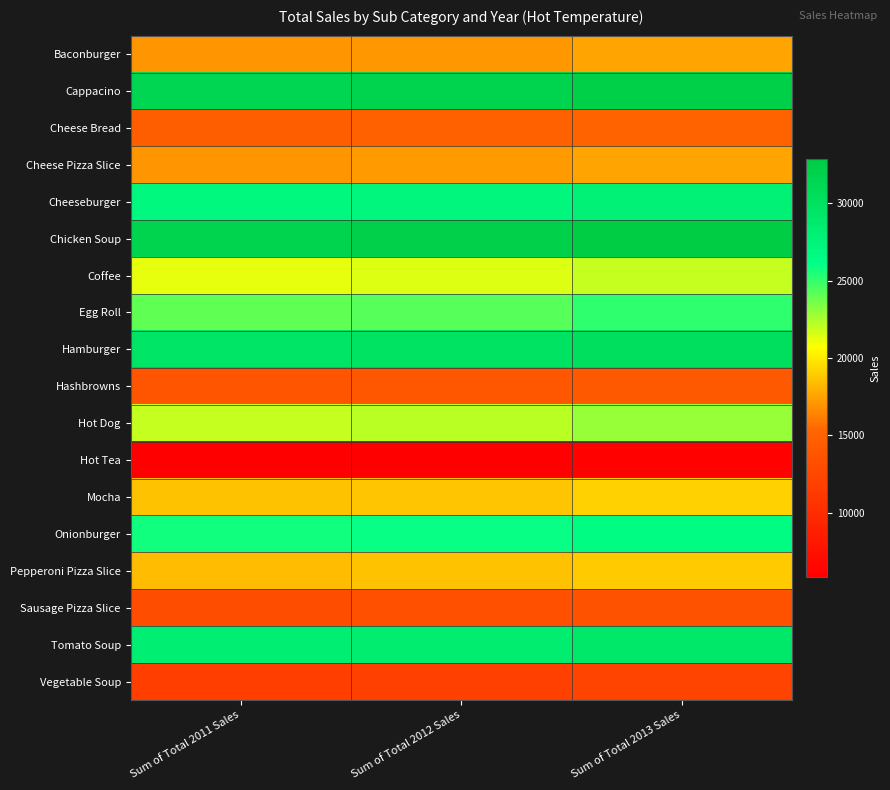

Count the number of data series in this chart.

18